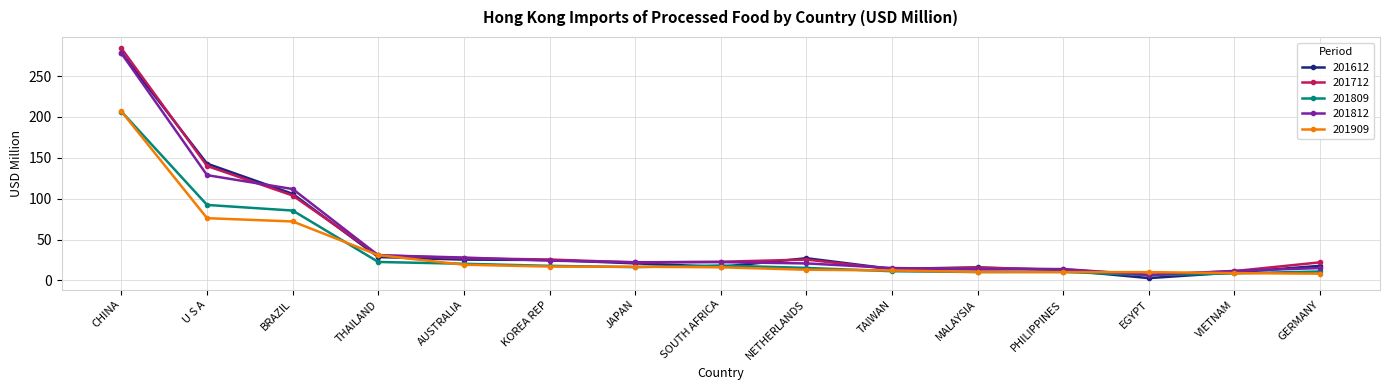

How many lines are shown in the chart?

5